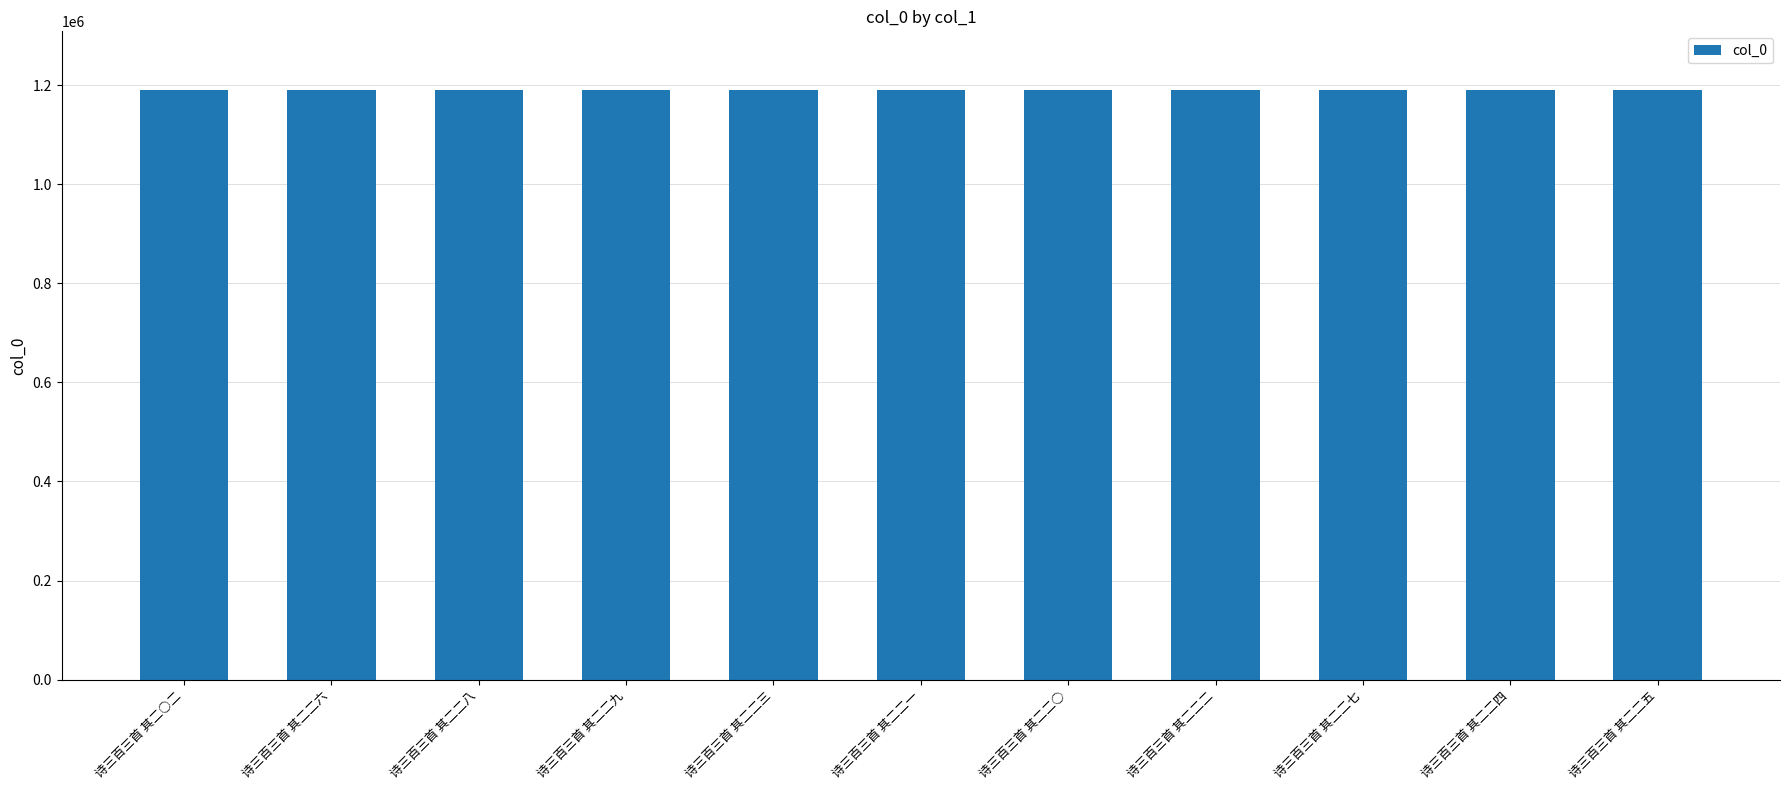

What is the minimum value shown in the chart?

1189421